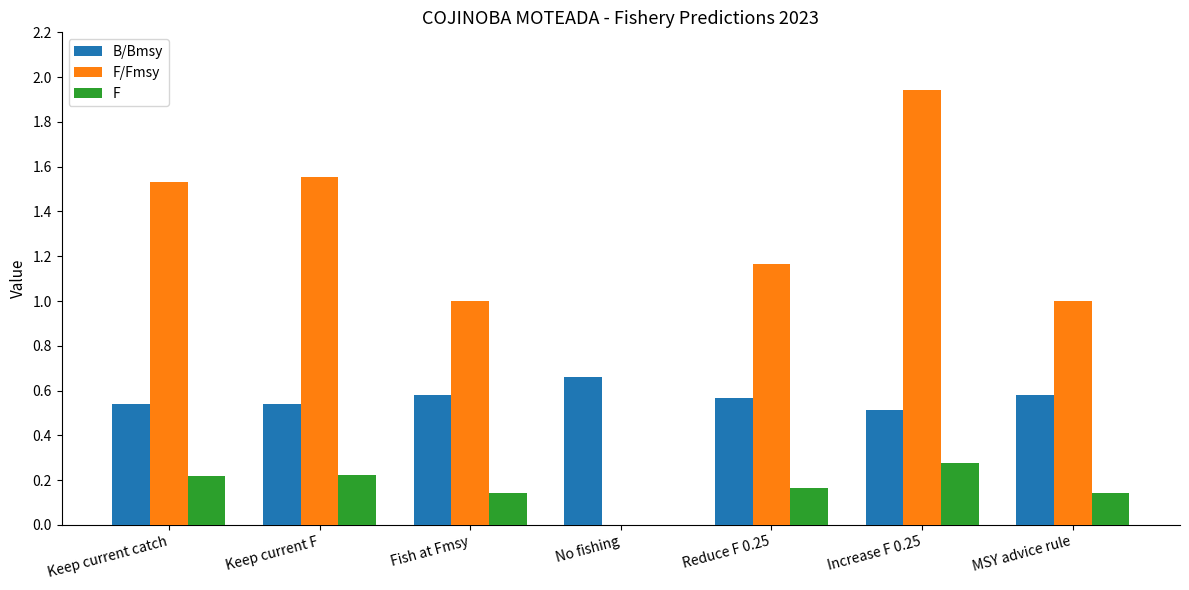

Is the value of B/Bmsy at Reduce F 0.25 greater than the value of F at Reduce F 0.25?

Yes